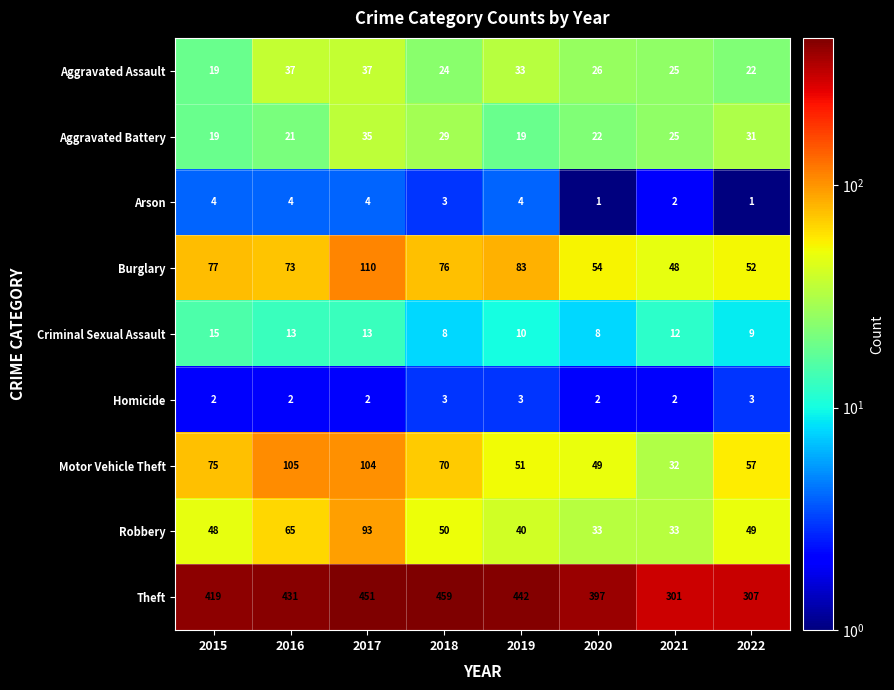

Rank the series at 2020 from highest to lowest value.

Theft, Burglary, Motor Vehicle Theft, Robbery, Aggravated Assault, Aggravated Battery, Criminal Sexual Assault, Homicide, Arson